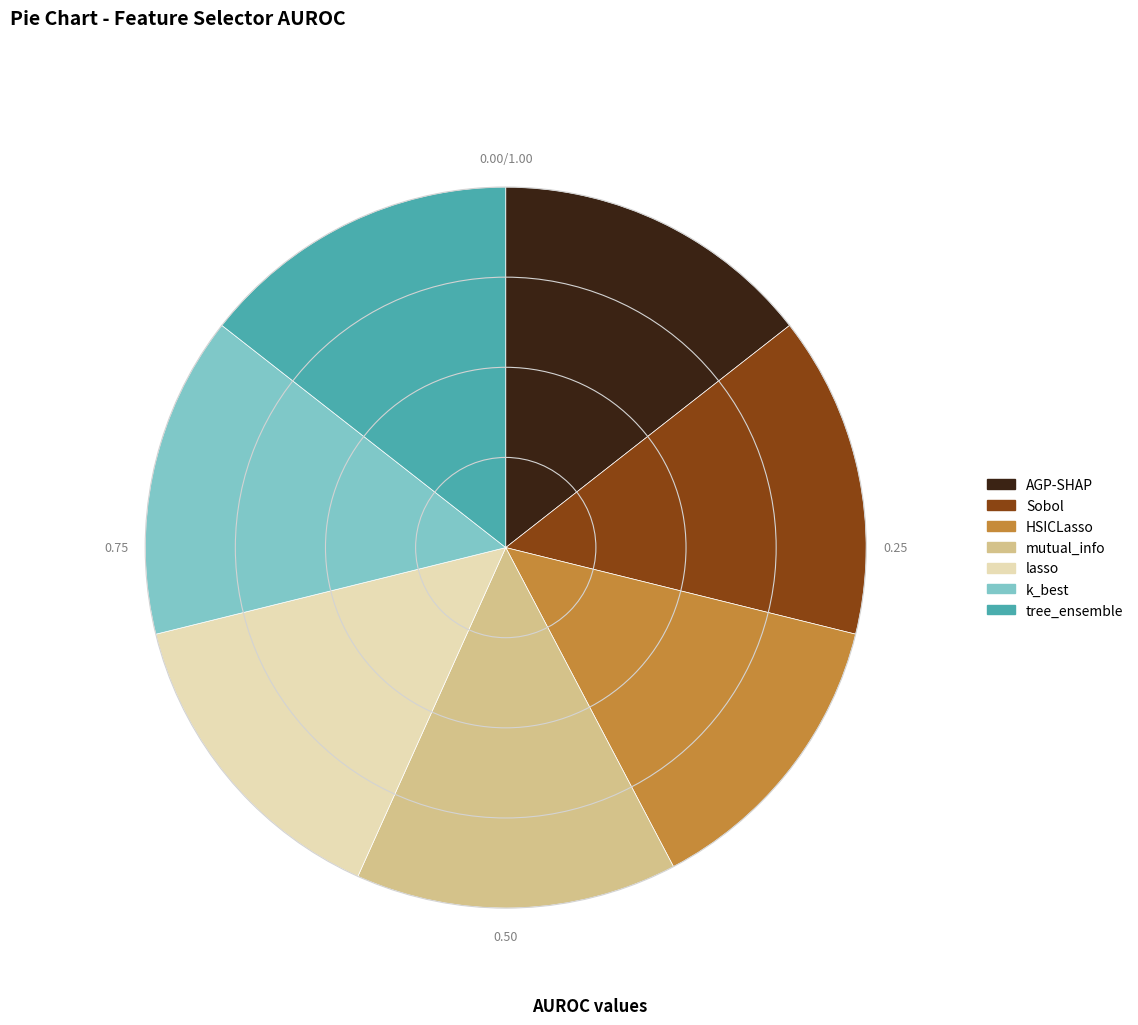

What is the smallest slice in the pie chart?

HSICLasso